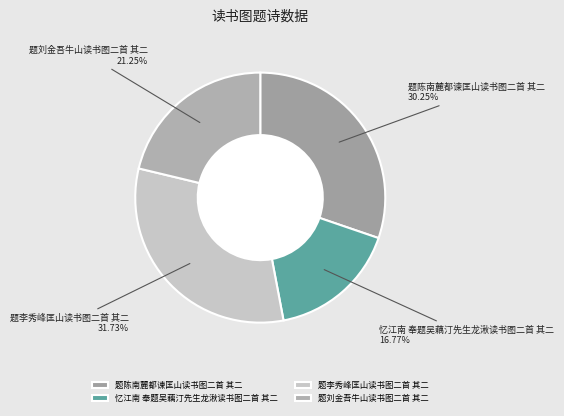

Which has a higher value, 题陈南麓都谏匡山读书图二首 其二 or 题李秀峰匡山读书图二首 其二?

题李秀峰匡山读书图二首 其二